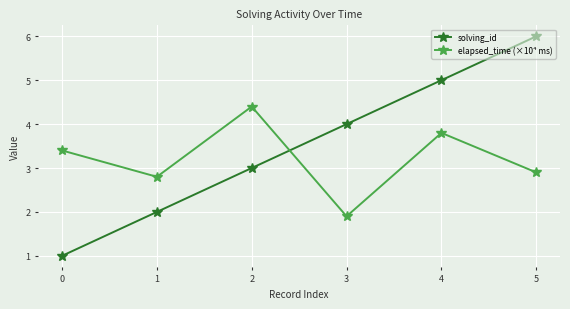

Which series changed the most between 0 and 1?

solving_id